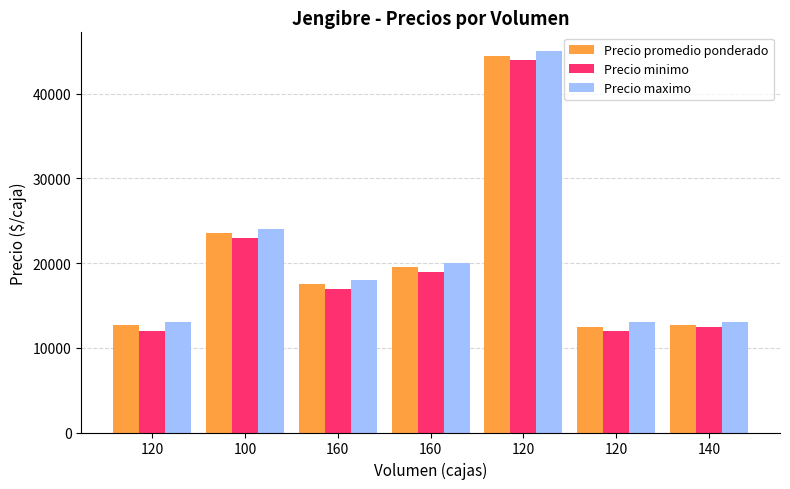

Are the bars horizontal?

No